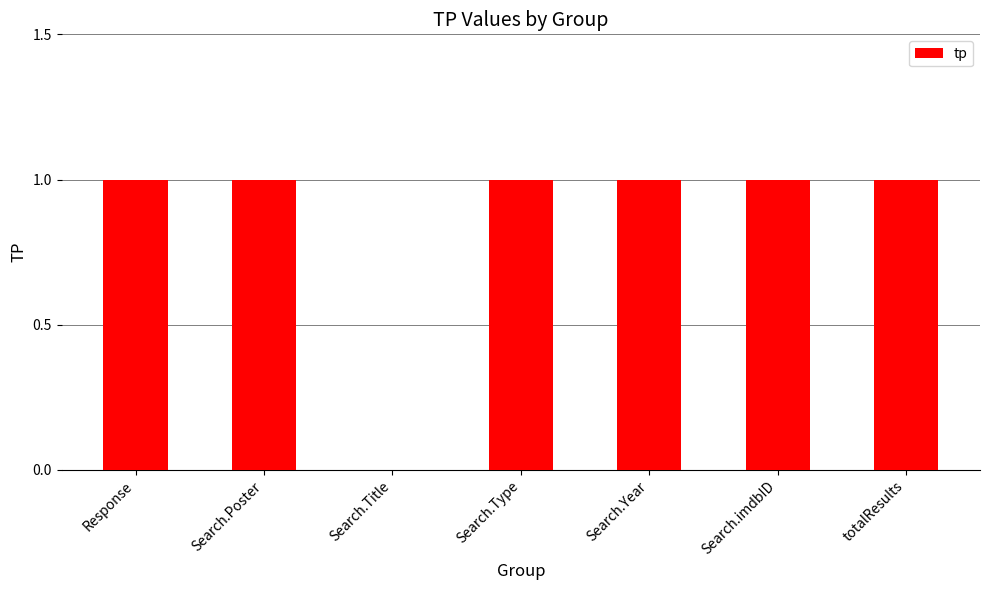

What is the sum of all values?

6